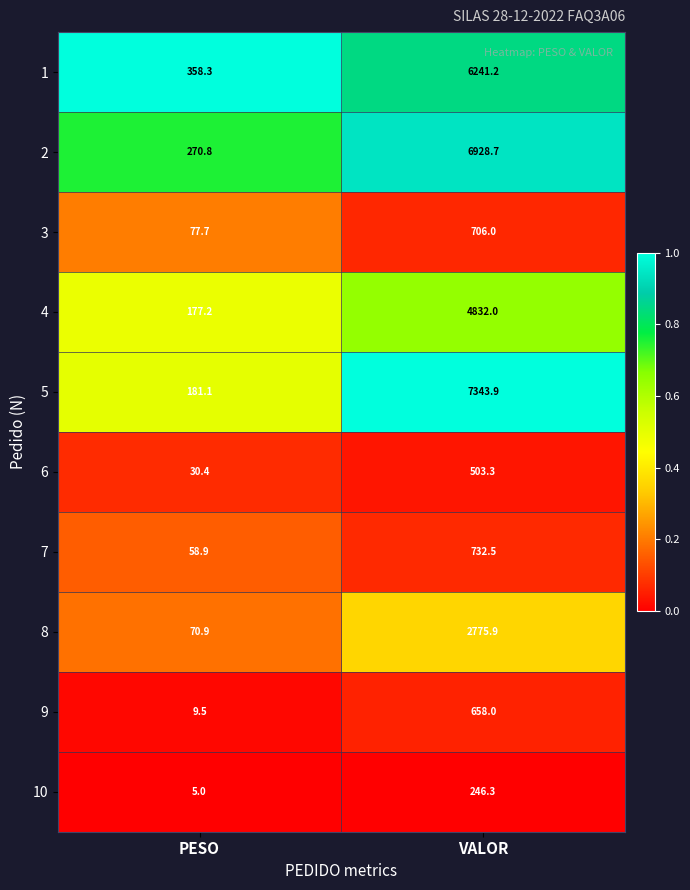

Is the value of 5 at PESO greater than the value of 7 at PESO?

Yes